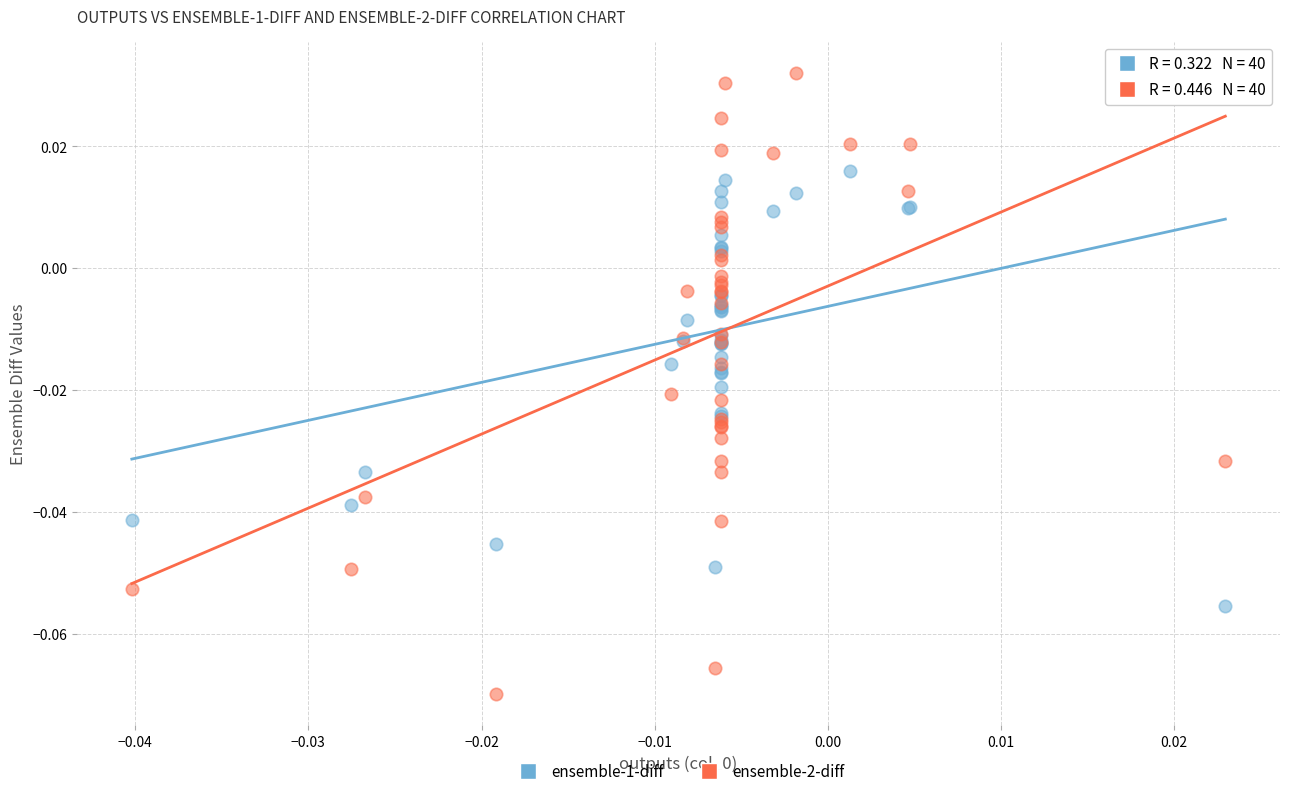

Which series contains the lowest Y value?

ensemble-2-diff